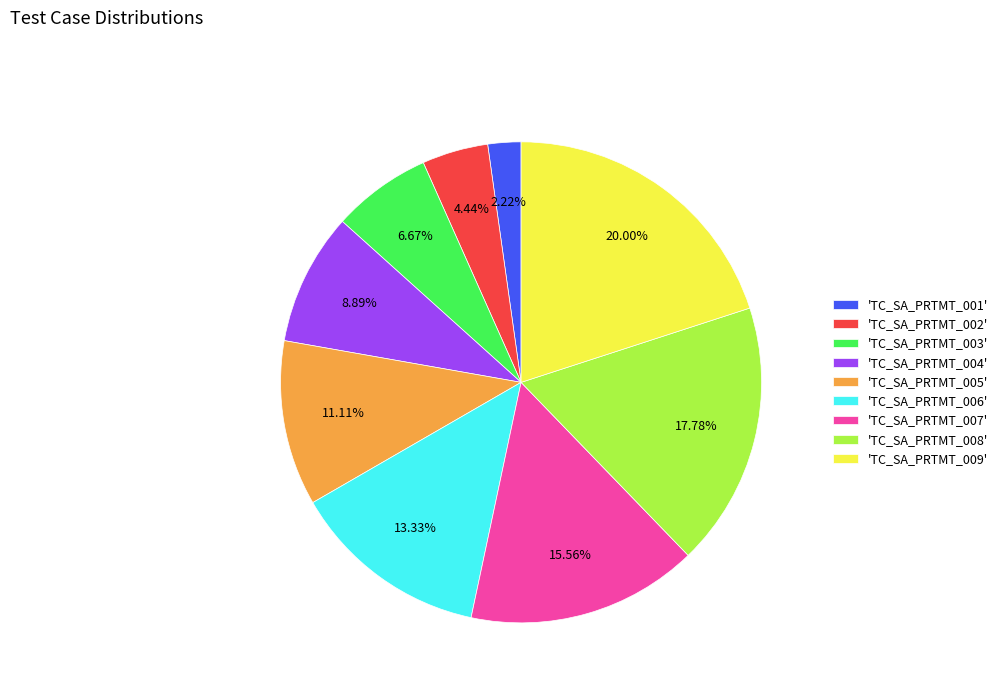

What is the largest slice in the pie chart?

'TC_SA_PRTMT_009'